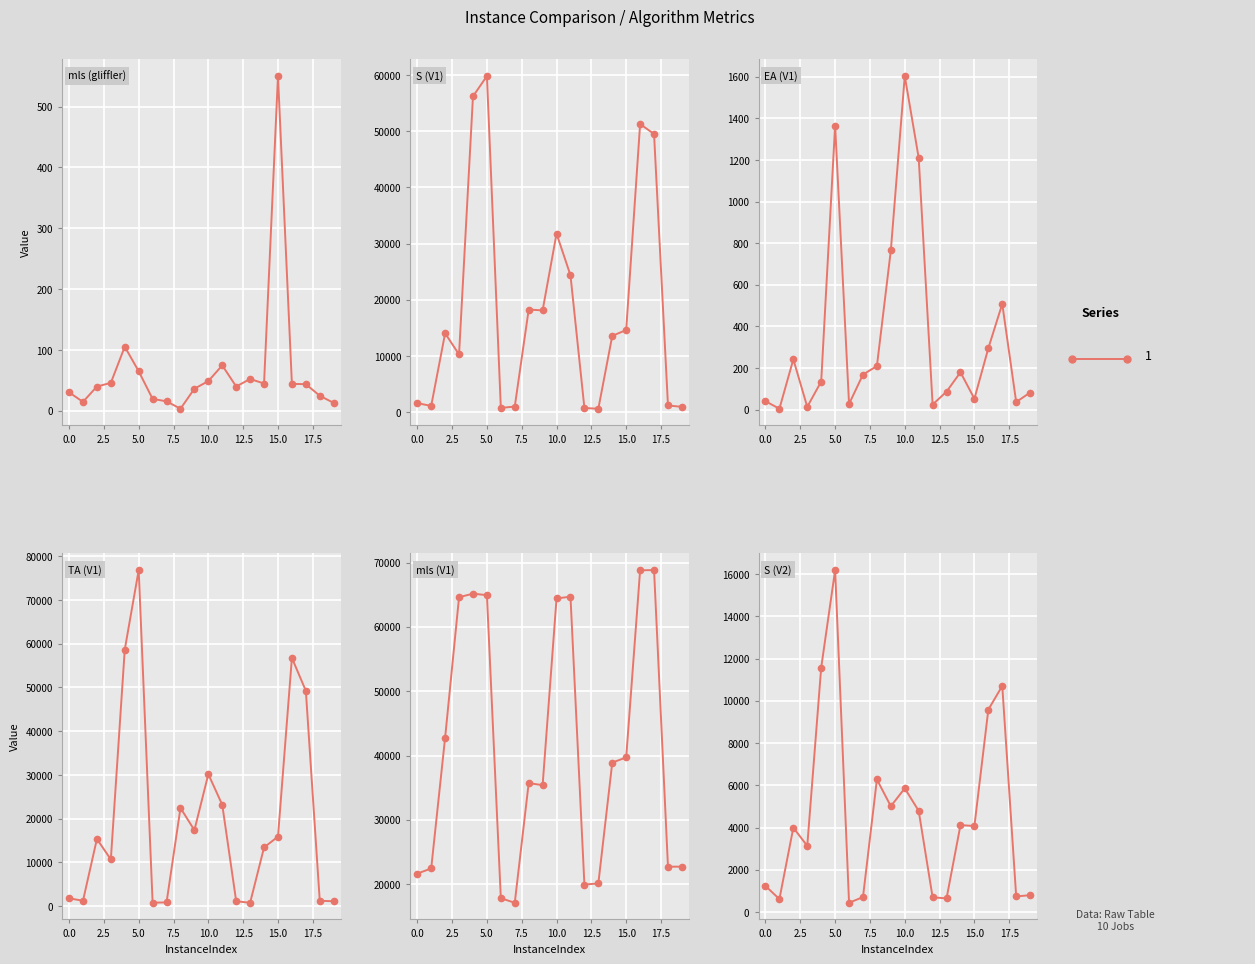

Reading left to right, list all the values displayed in this chart.

mls (gliffler): 30.5	14.8	40.0	46.0	105.4	65.1	19.6	15.7	3.5	36.4	48.9	74.8	40.0	52.4	44.9	550.0	44.4	43.9	24.9	13.1
S (V1): 1647.5	1142.6	14067.9	10296.2	56192.5	59809.5	795.8	1032.8	18282.4	18135.7	31786.8	24376.4	779.6	645.5	13604.9	14645.1	51285.5	49499.8	1229.4	980.8
EA (V1): 40.2	3.9	241.4	13.1	134.8	1365.5	26.9	168.1	209.3	765.2	1603.6	1210.4	24.0	86.2	179.3	52.0	295.0	508.1	36.0	81.9
TA (V1): 1812.1	1230.5	15365.5	10677.0	58674.2	76834.0	792.5	864.6	22468.0	17370.5	30183.2	23166.1	1131.6	775.9	13425.5	15901.3	56764.9	49235.2	1231.0	1128.3
mls (V1): 21633.6	22429.3	42781.1	64615.4	65166.3	64934.7	17809.1	17096.5	35711.3	35387.2	64417.0	64707.2	19938.1	20095.5	38896.3	39703.8	68803.3	68833.4	22711.3	22712.6
S (V2): 1238.6	615.5	3994.6	3136.0	11568.4	16185.2	441.6	710.4	6277.4	5010.0	5859.0	4791.3	701.1	649.7	4116.6	4075.9	9582.4	10704.3	741.4	802.6